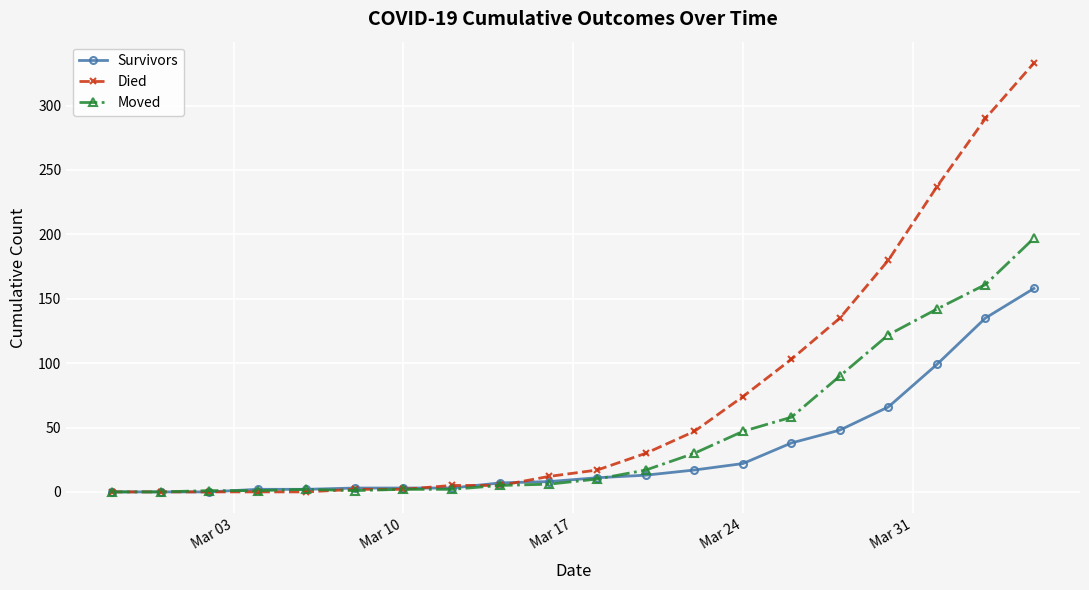

How many values in the Died series are below 17?

10